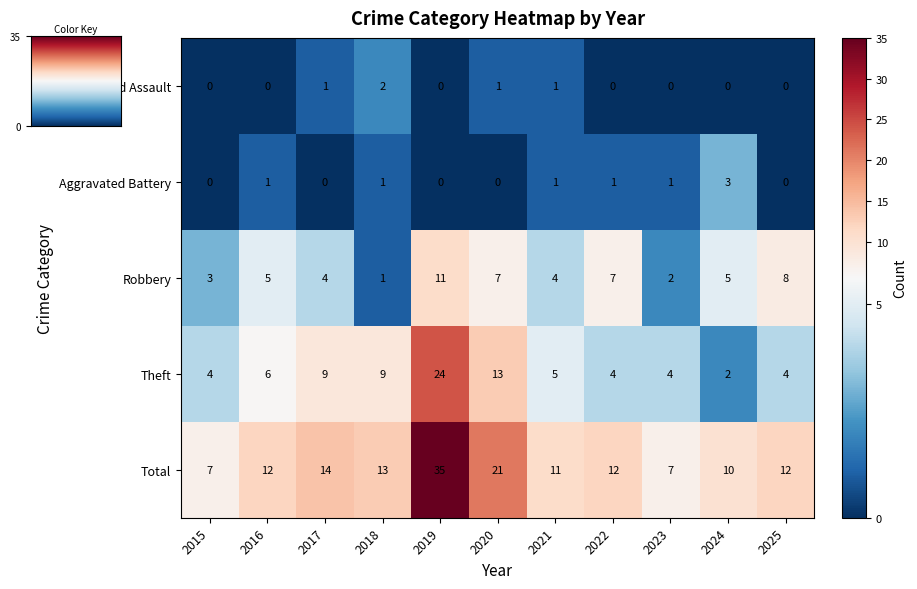

At which label is Theft closest to 13?

2020